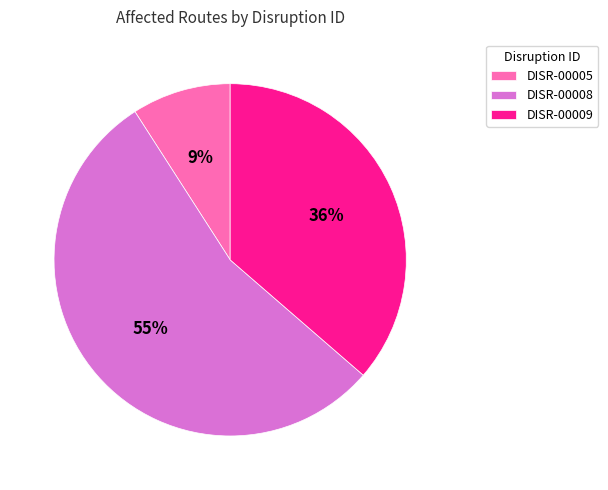

True or false: DISR-00009 accounts for 36% of the total.

True